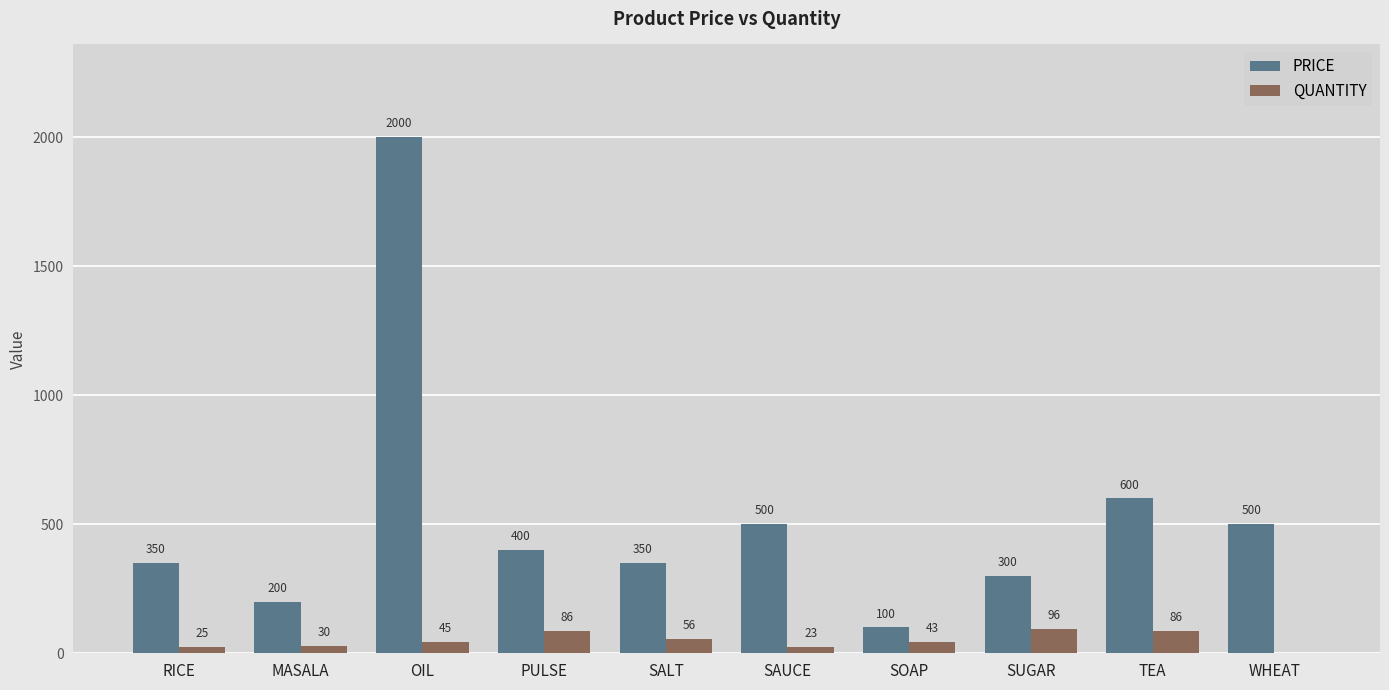

Reading right to left, what are all the values shown in this chart?

PRICE: 500	600	300	100	500	350	400	2000	200	350
QUANTITY: 0	86	96	43	23	56	86	45	30	25